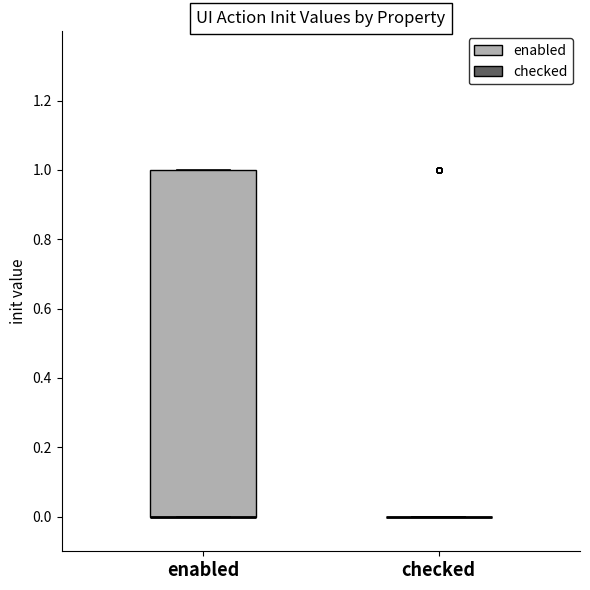

Reading left to right, read every box against the y-axis: the position of its median line, the range the box covers, and the ends of its whiskers. The values are not printed on the chart, so give them approximately, as read against the axis.

enabled: median 0 (drawn on the box's lower edge), box 0 to 1, whiskers 0 to 1
checked: box collapsed to a line at 0, whiskers 0 to 0